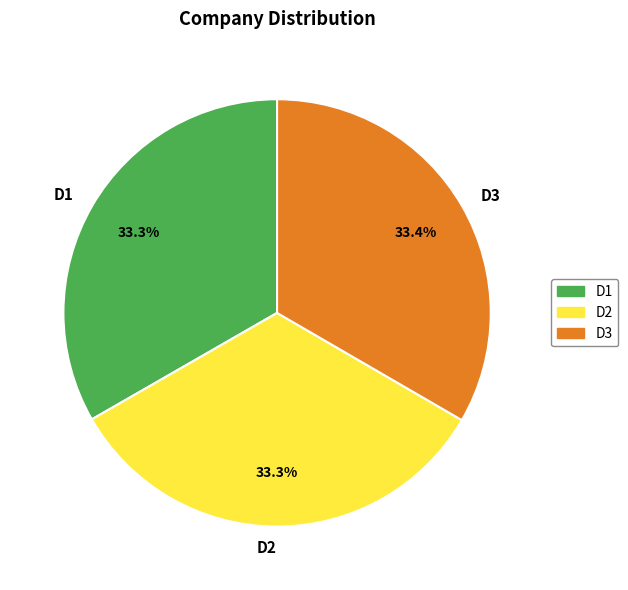

Is there a majority slice in this chart?

No